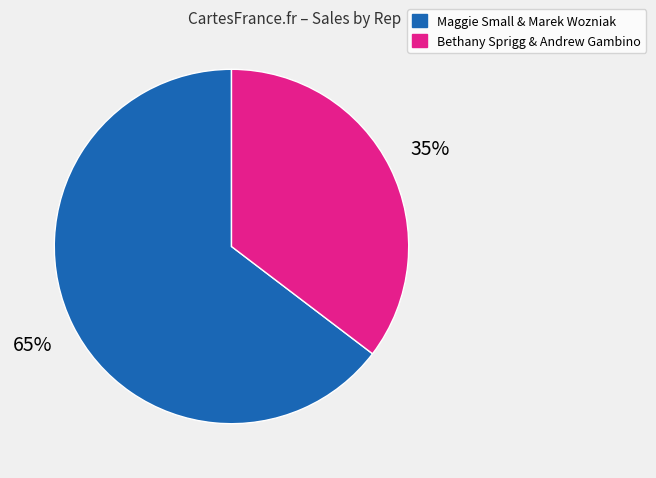

How many segments does this pie chart have?

2